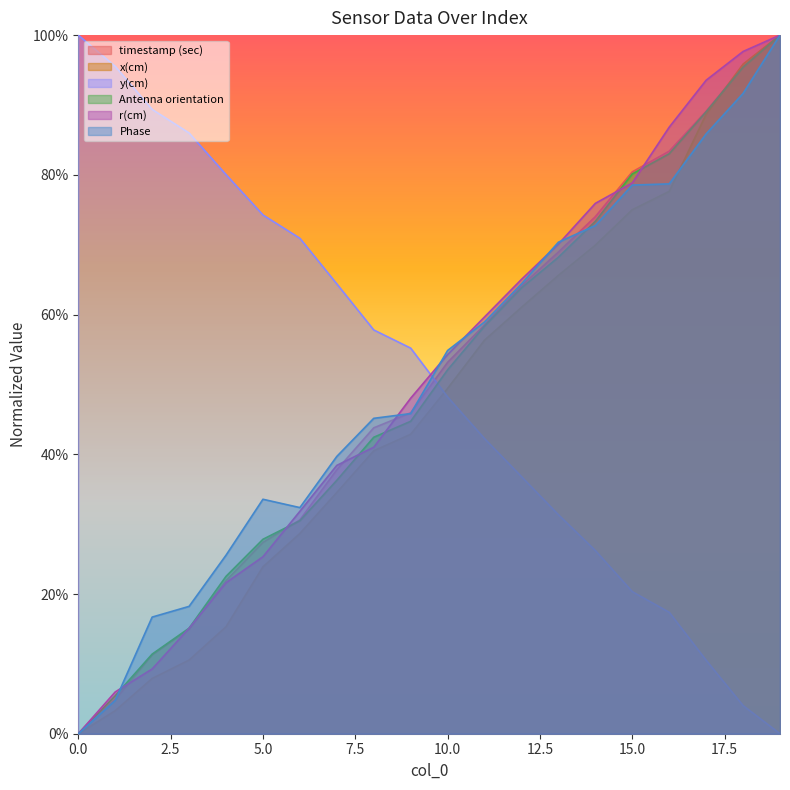

Rank the series by their maximum value, from lowest to highest.

timestamp (sec), x(cm), y(cm), Antenna orientation, r(cm), Phase